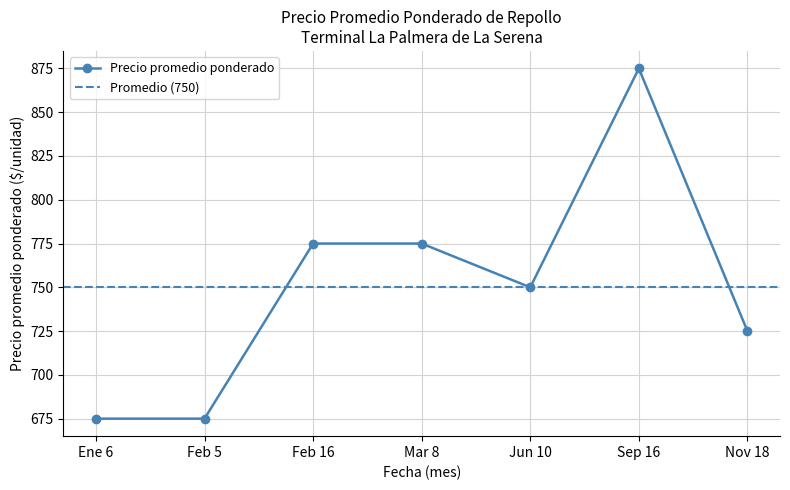

What is the value of the Precio promedio ponderado point at the 4th from the left?

775